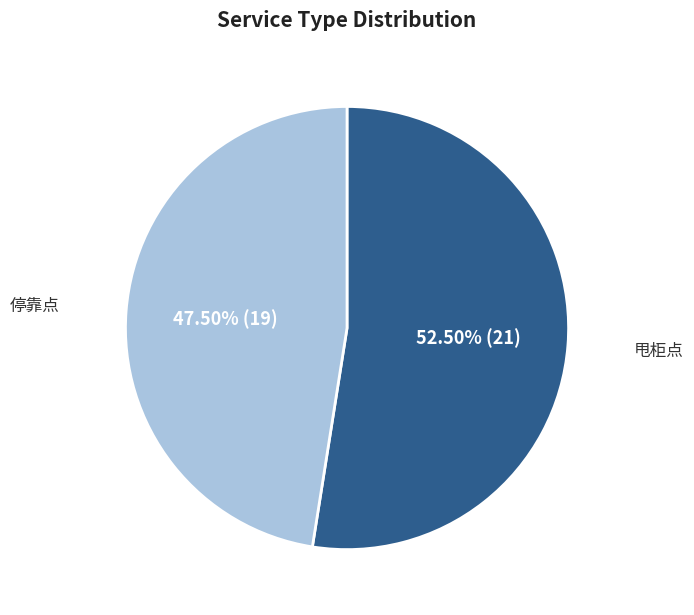

How many segments does this pie chart have?

2